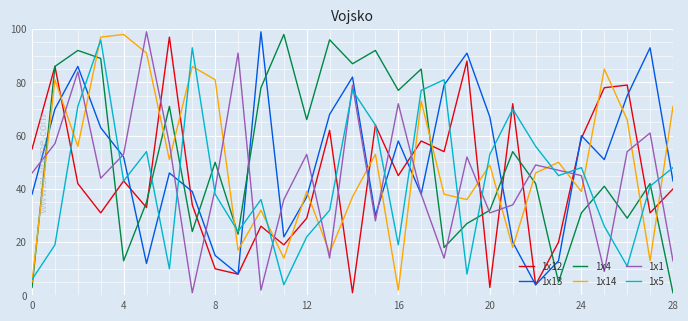

Count the number of categories in the chart.

29